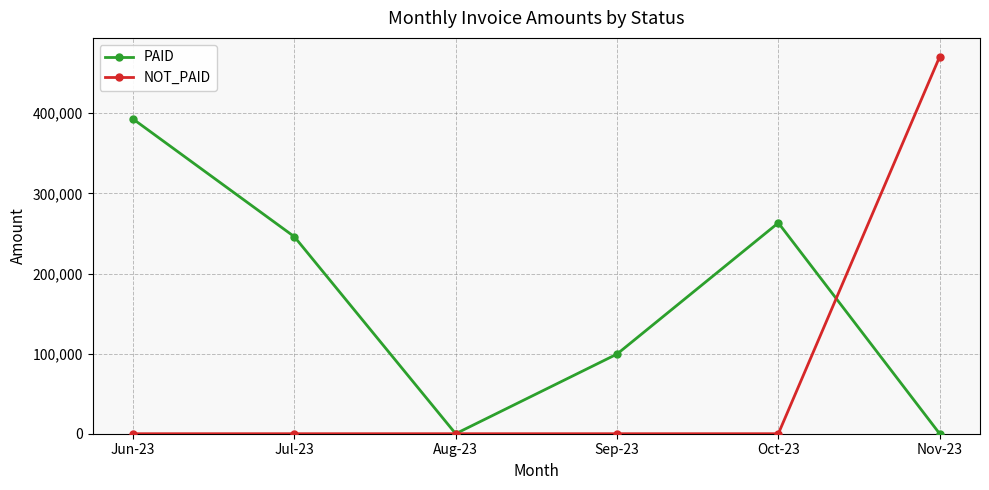

What is the label of the 4th point from the left?

Sep-23